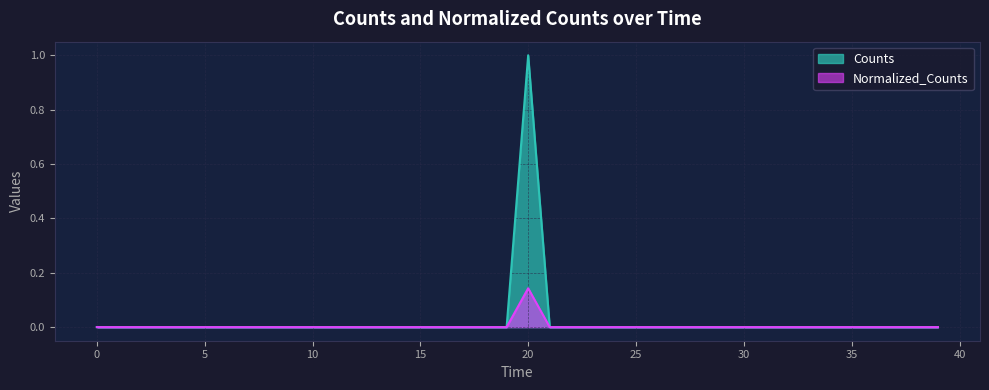

Rank the series by their maximum value, from highest to lowest.

Counts, Normalized_Counts